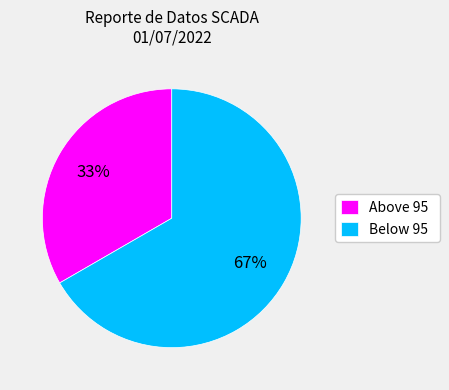

To the nearest percent, what is the average slice percentage?

50%